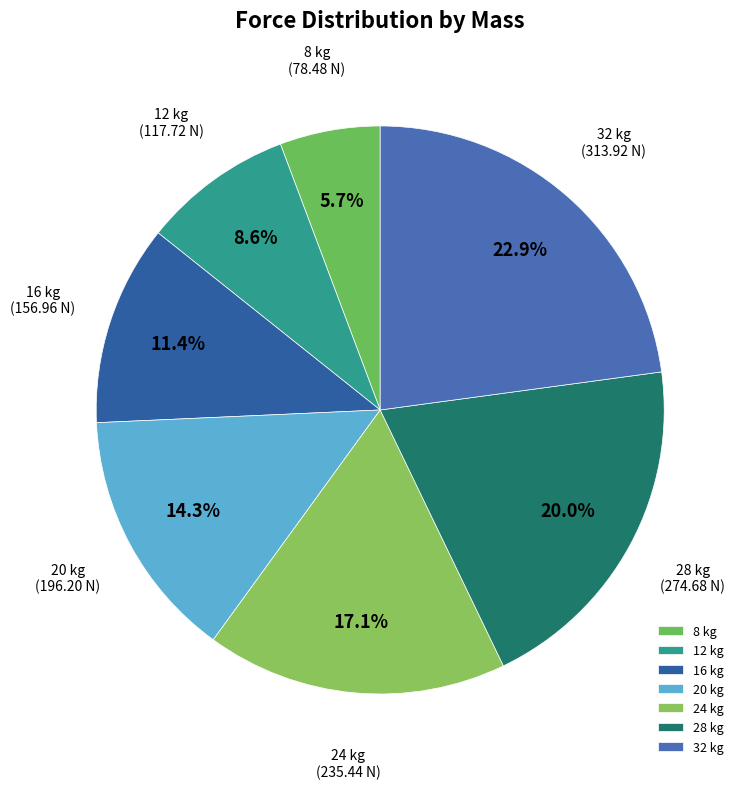

Count the number of slices in the pie.

7